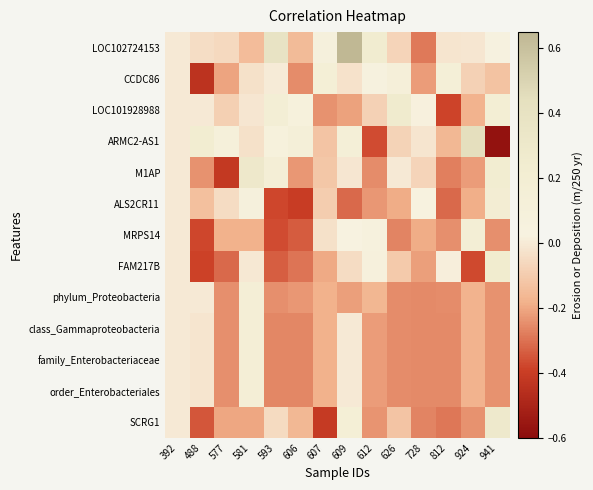

At which category is the sum across all series the highest?

581